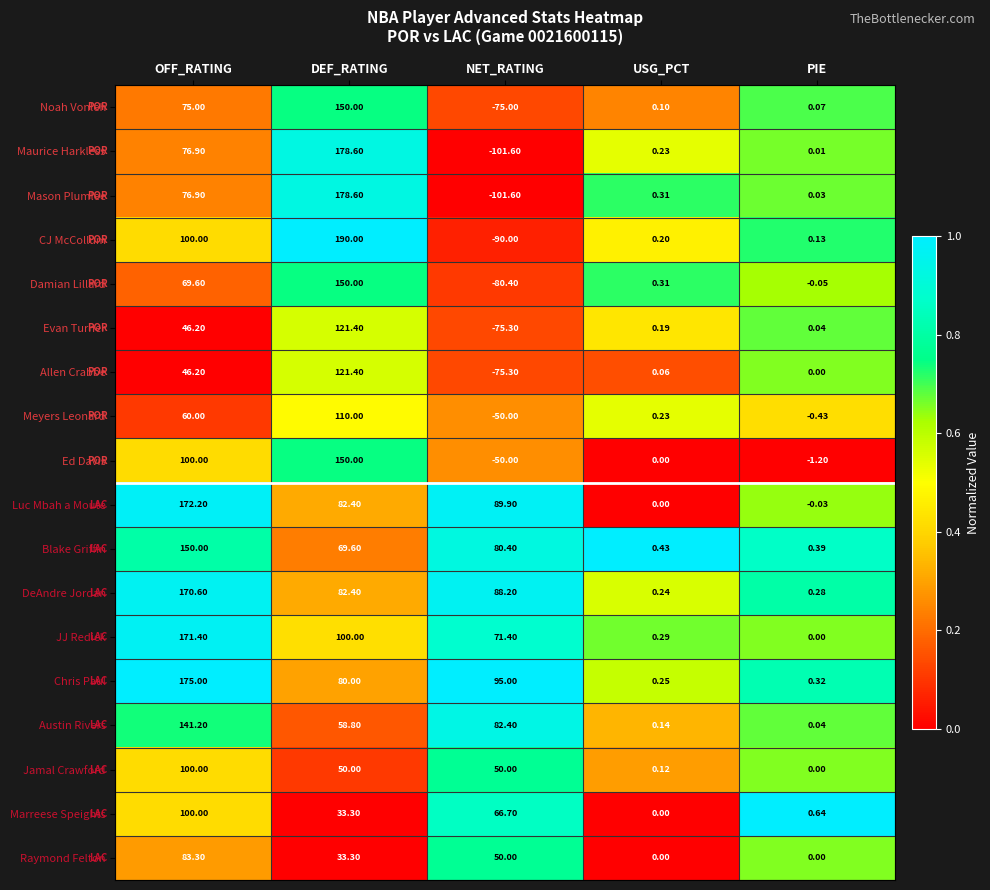

What is the total value across all series at OFF_RATING?

1914.5